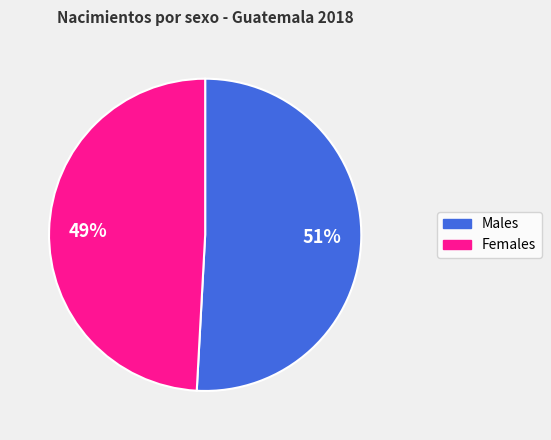

How many slices are in this pie chart?

2